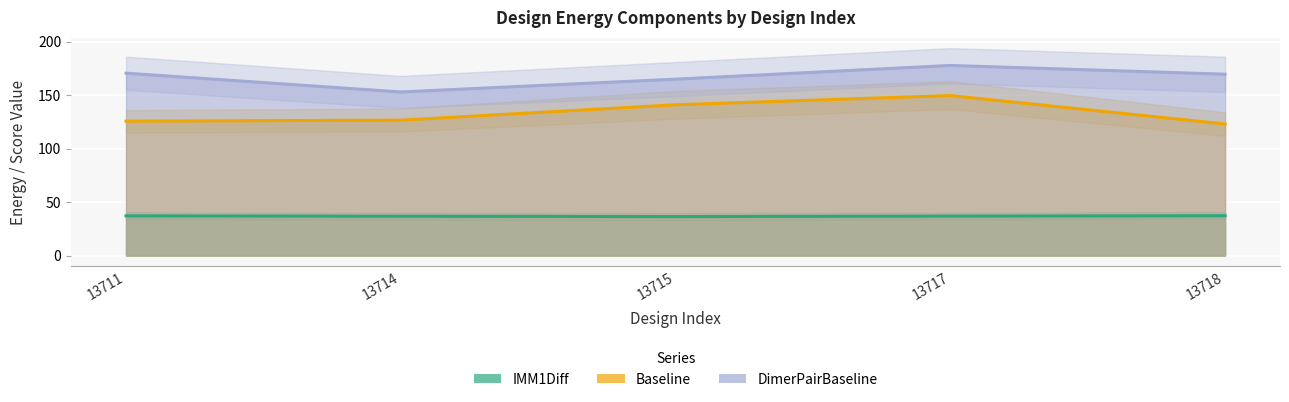

Which series has the widest spread of values?

Baseline